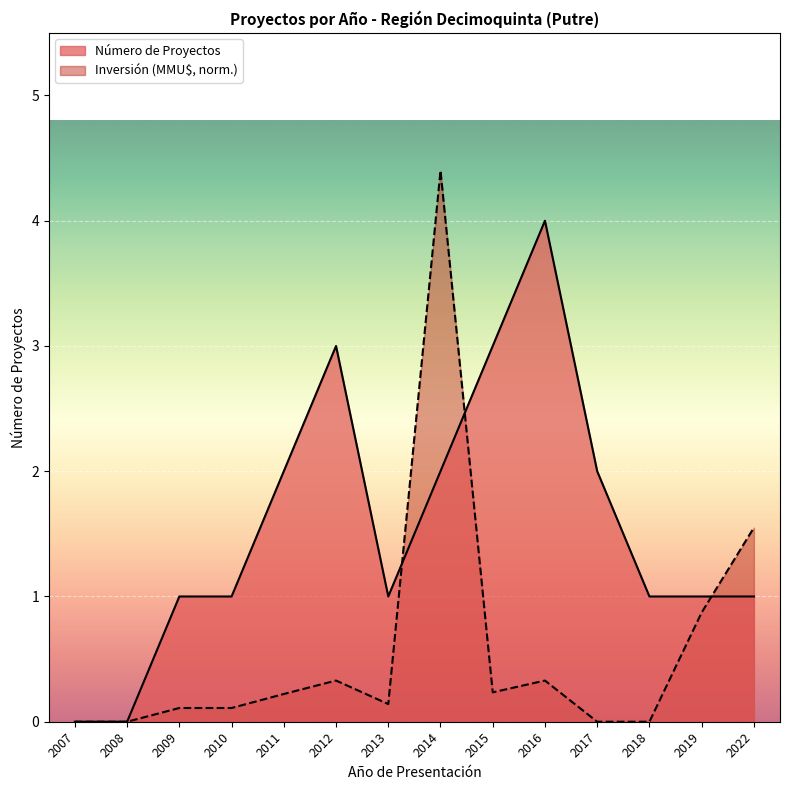

The value of Inversión (MMU$) at 2016 is 0.3. True or false?

True